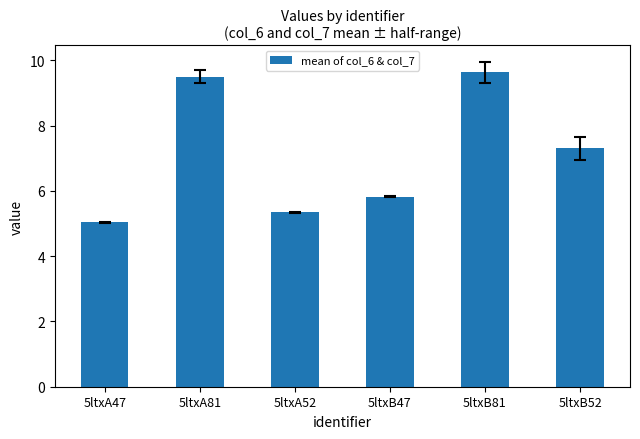

What is the label of the 6th bar from the right?

5ltxA47